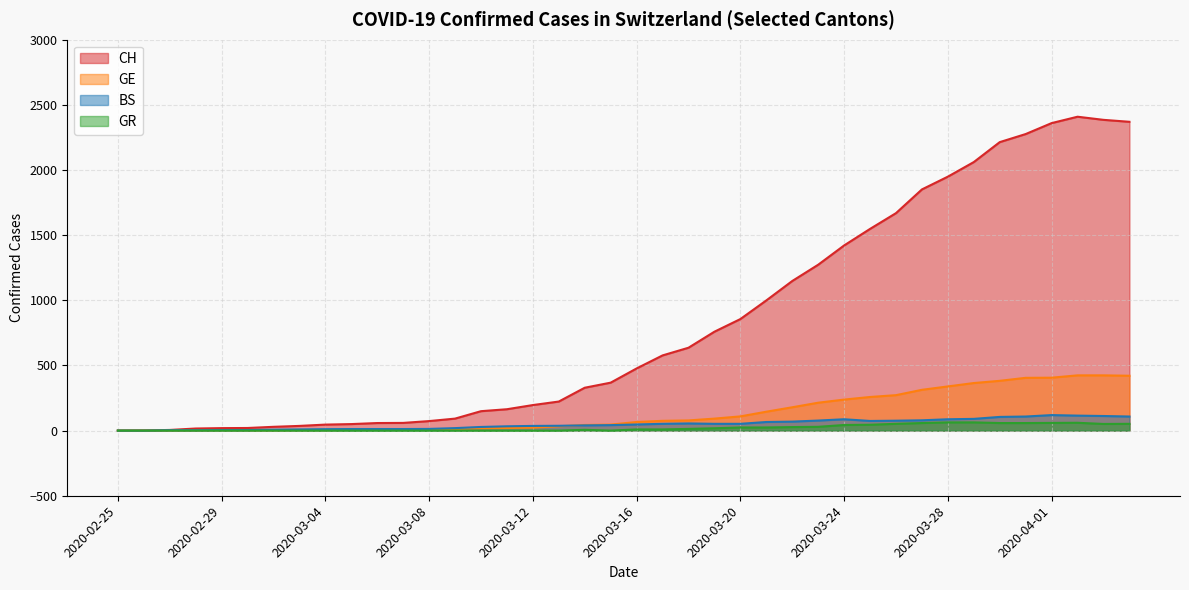

In GR, how many points are higher than both neighbors (excluding endpoints)?

2